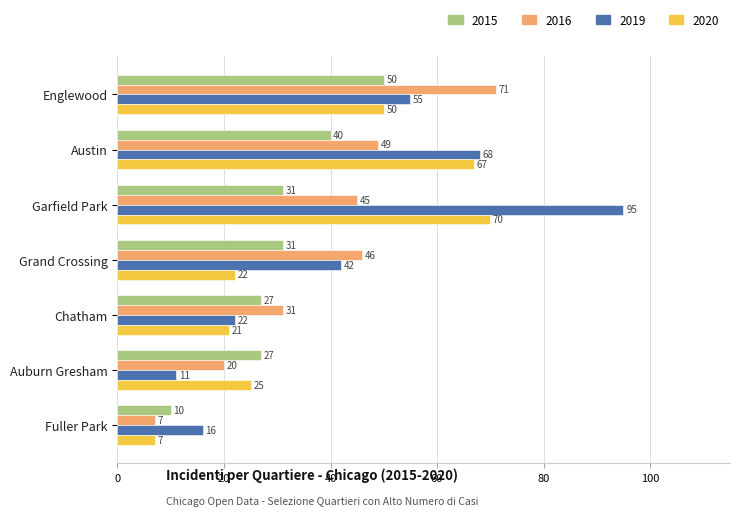

What is the lowest value of the 2016 series?

7